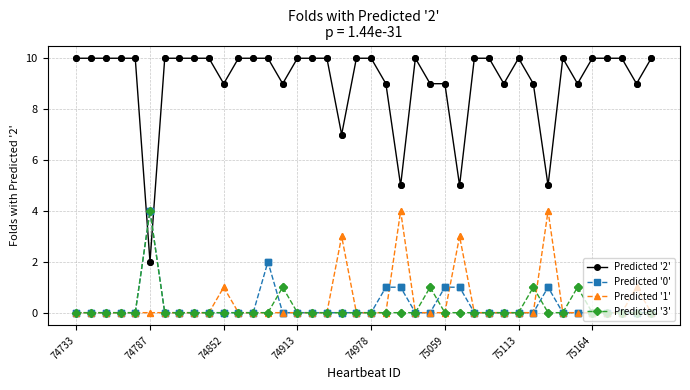

Which series has the largest total across all categories?

Predicted '2'